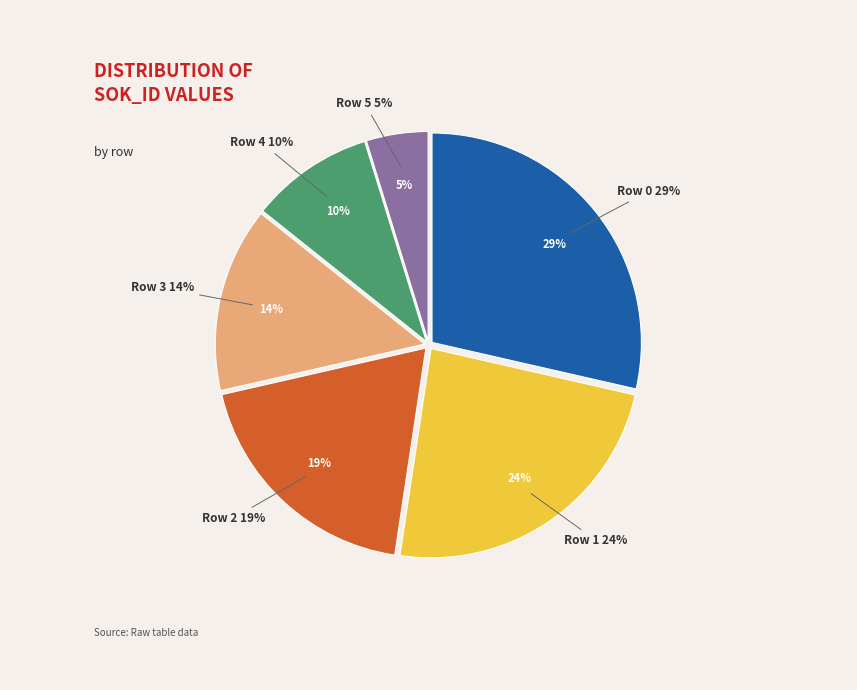

Is Row 3 the majority of the pie?

No